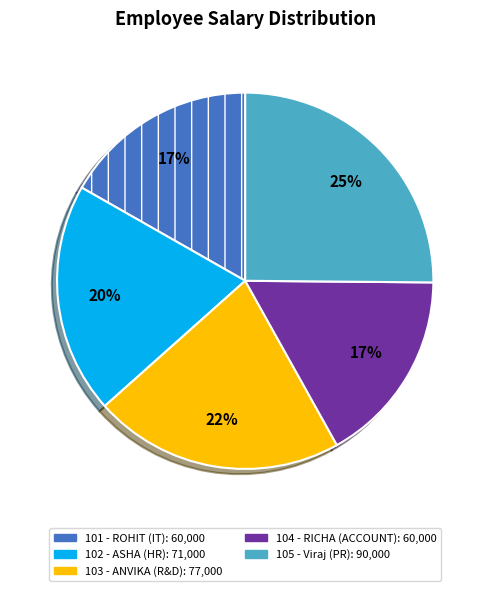

To the nearest percent, what is the average slice percentage?

20%